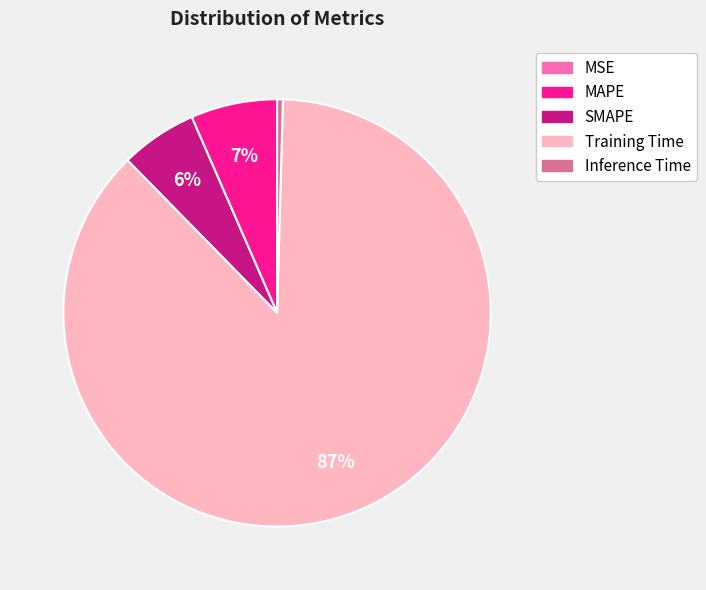

Which category accounts for the majority?

Training Time